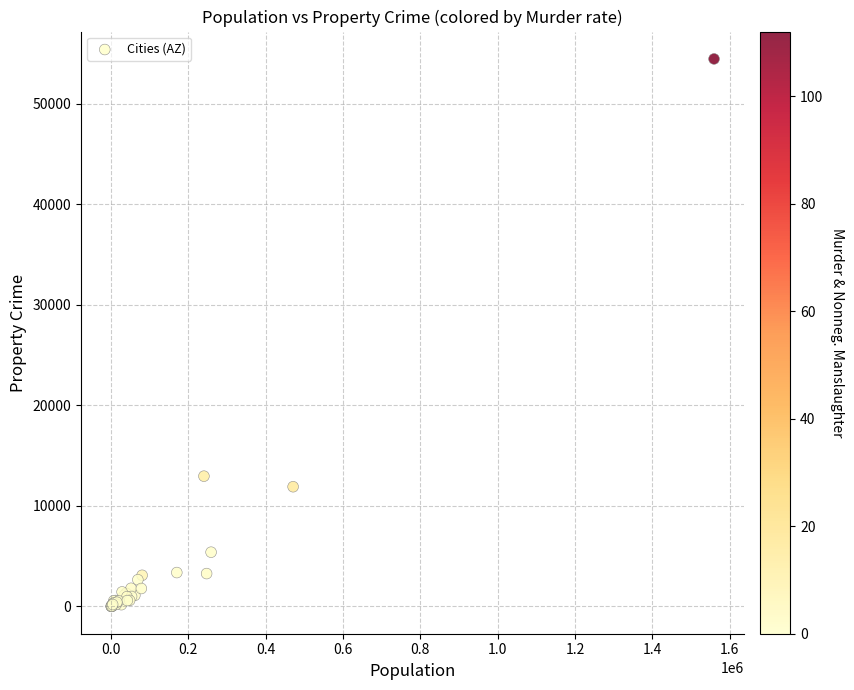

What Y value in the scatter plot is closest to 27231?

12955